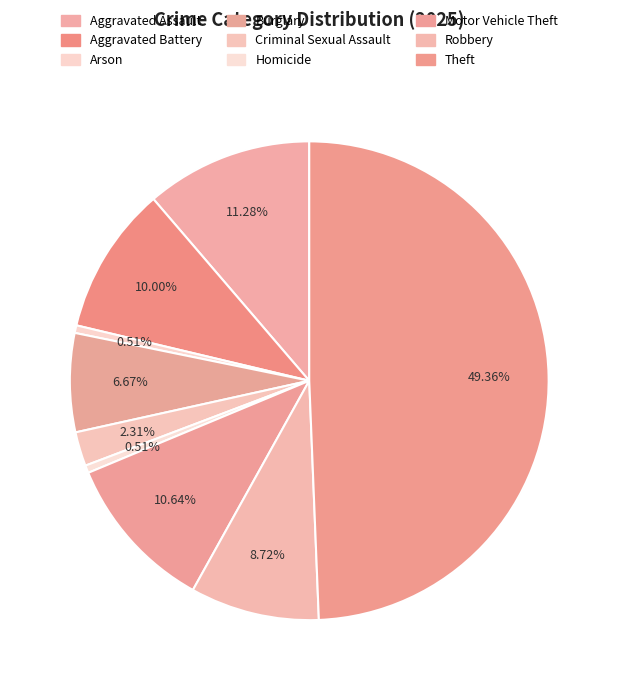

Is Motor Vehicle Theft the majority of the pie?

No